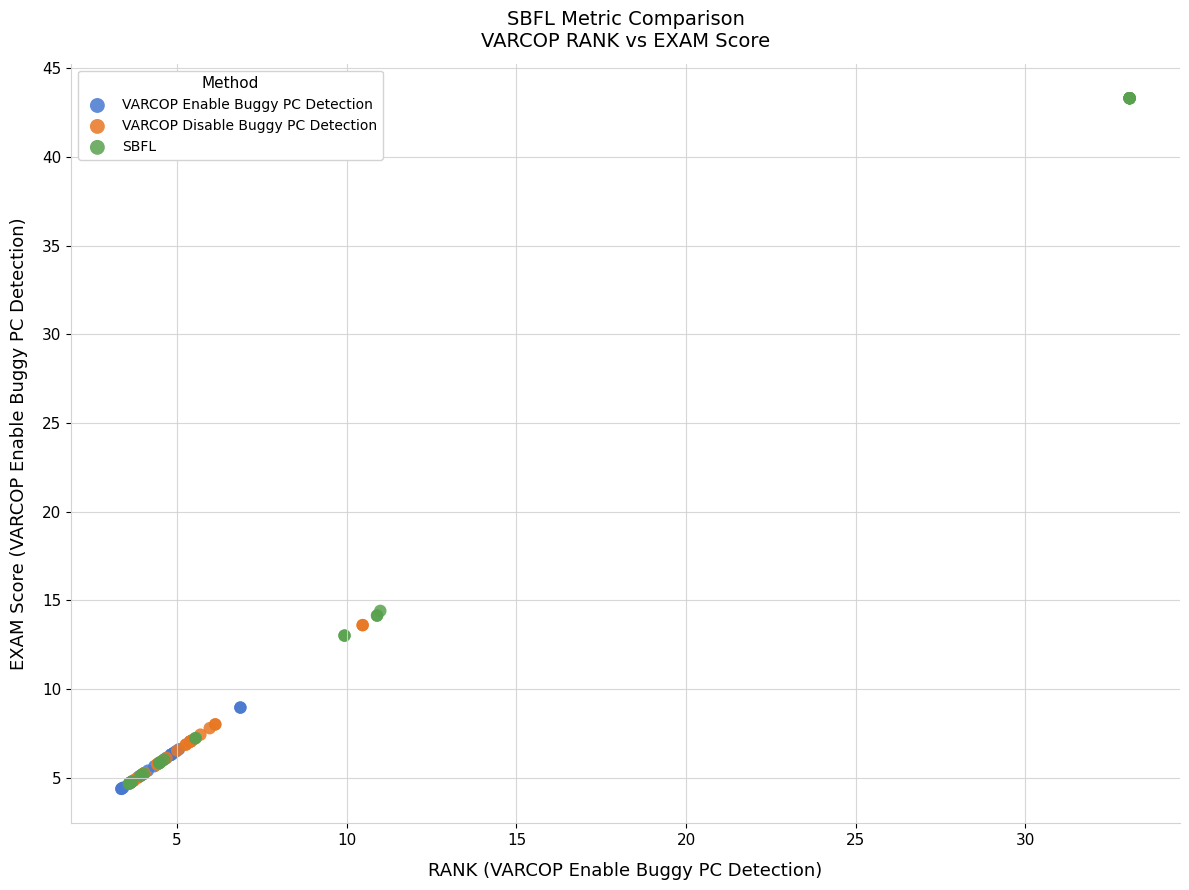

What are all the series names shown in the legend?

VARCOP Enable Buggy PC Detection, VARCOP Disable Buggy PC Detection, SBFL